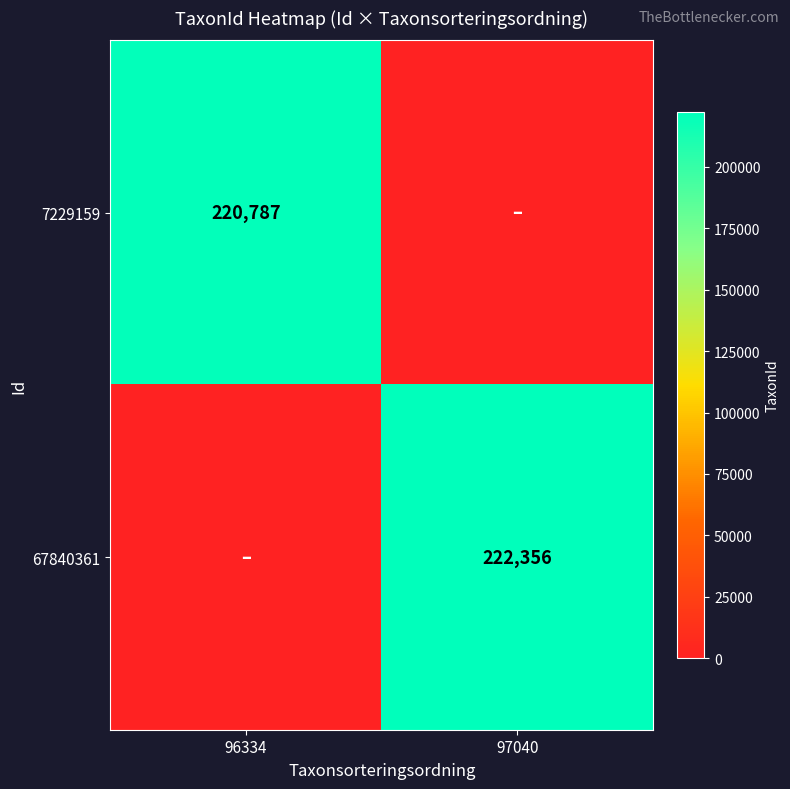

Is the value of 7229159 at 96334 greater than the value of 67840361 at 97040?

No